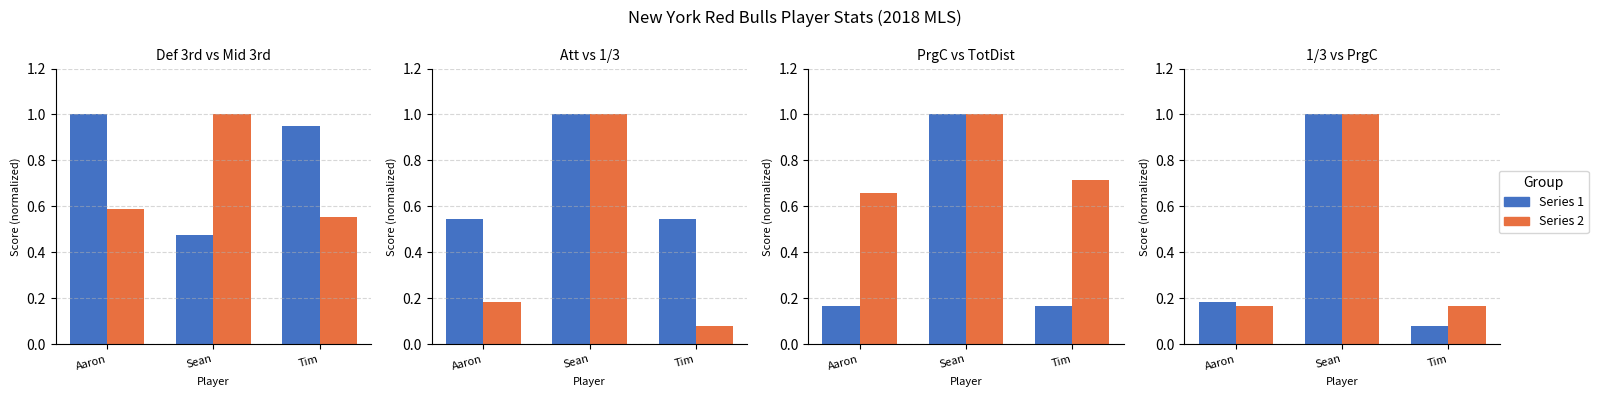

What is the label of the 2nd bar from the right?

Sean